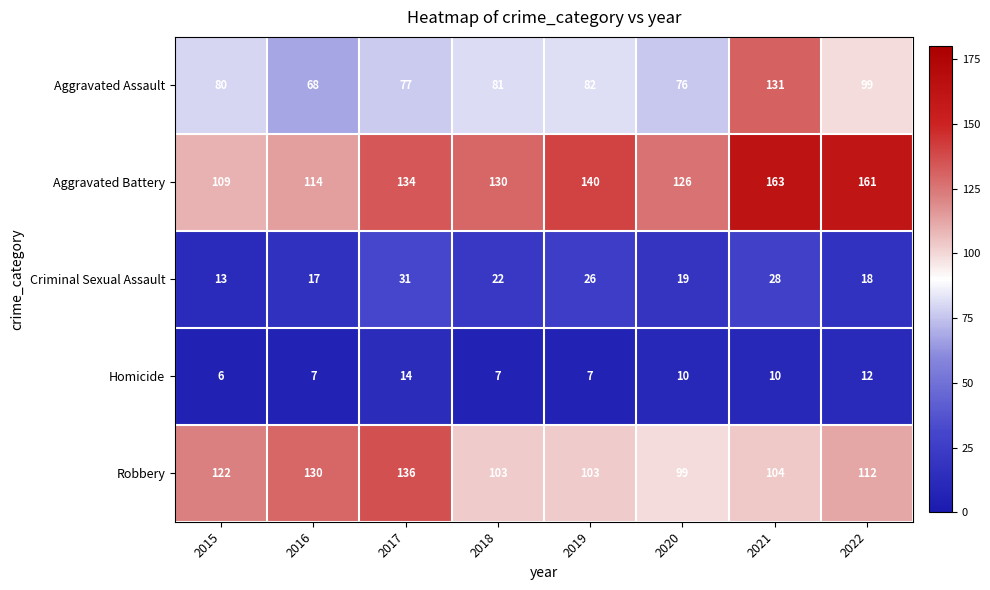

True or false: Criminal Sexual Assault has a value of 31 at 2017.

True